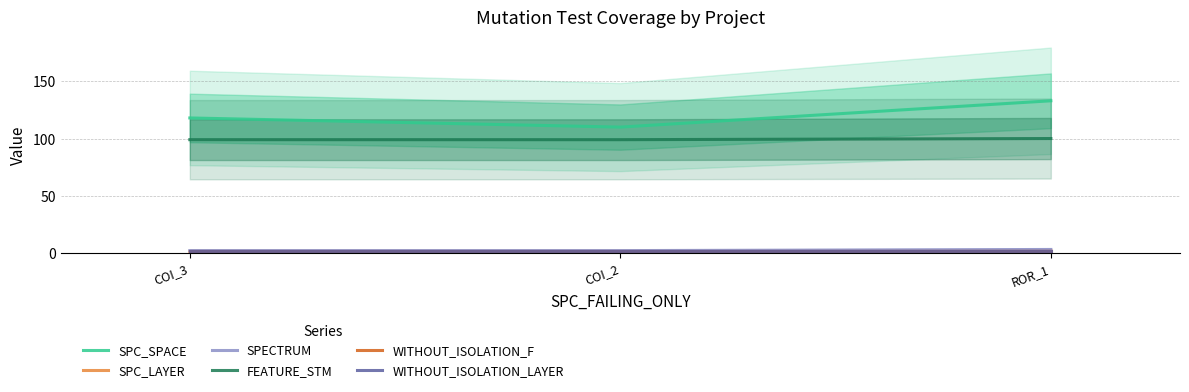

How many distinct data groups are displayed?

6